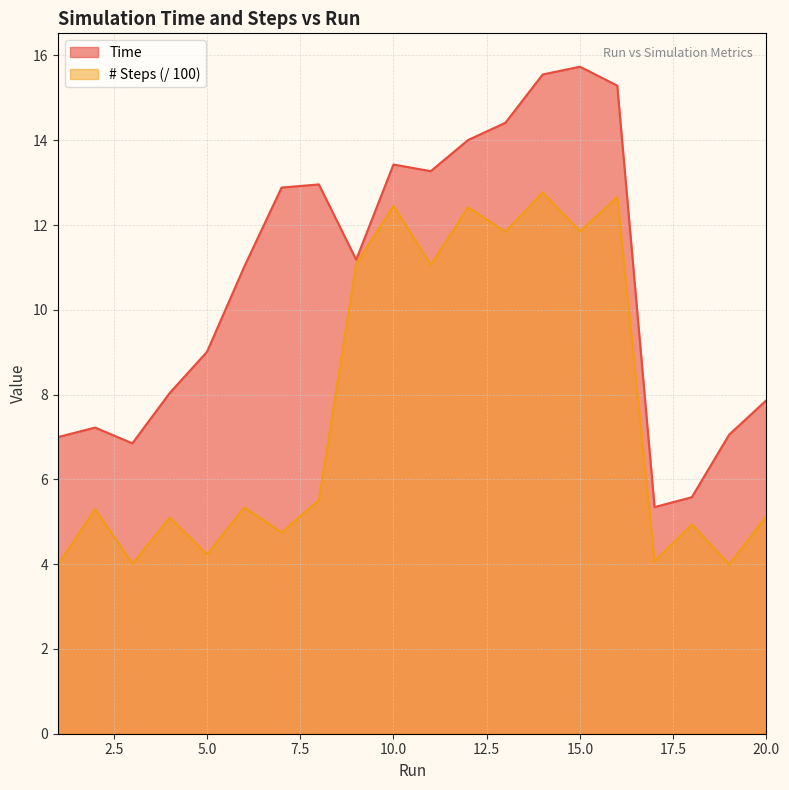

Rank the series by their maximum value, from highest to lowest.

Time, # Steps (/ 100)